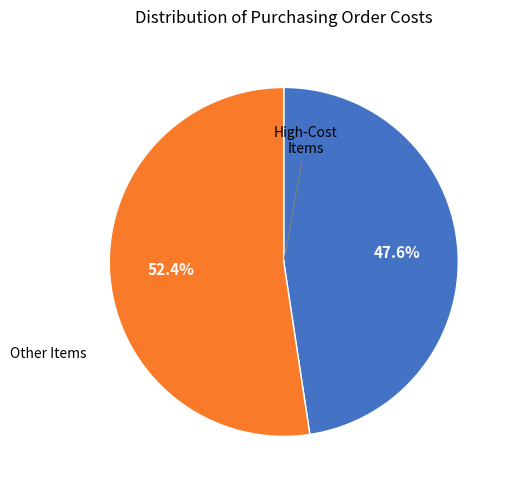

Rank the categories by value from lowest to highest.

High-Cost Items, Other Items